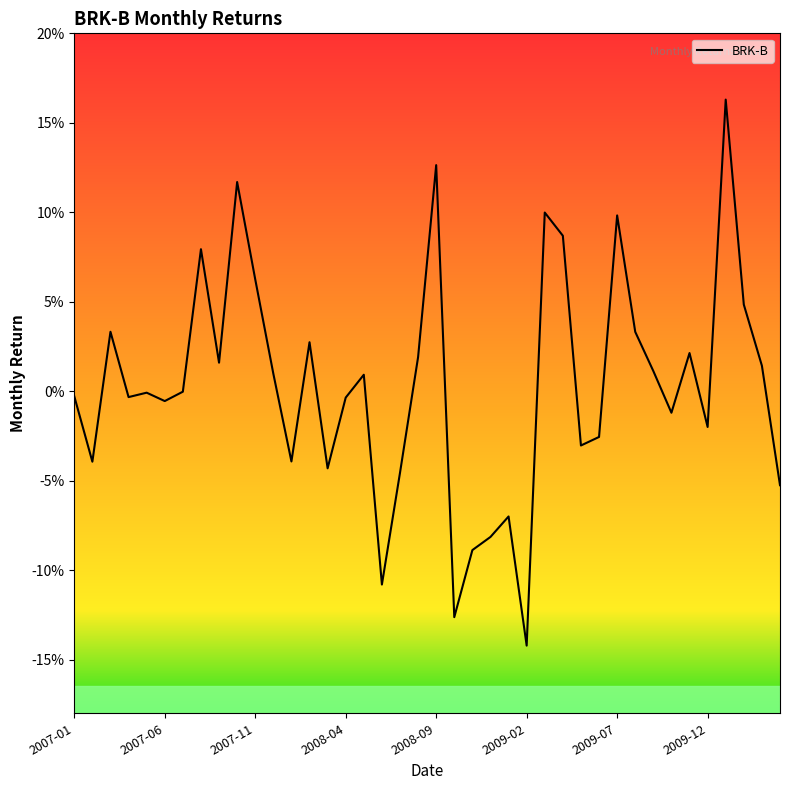

What is the minimum value shown in the chart?

-0.1